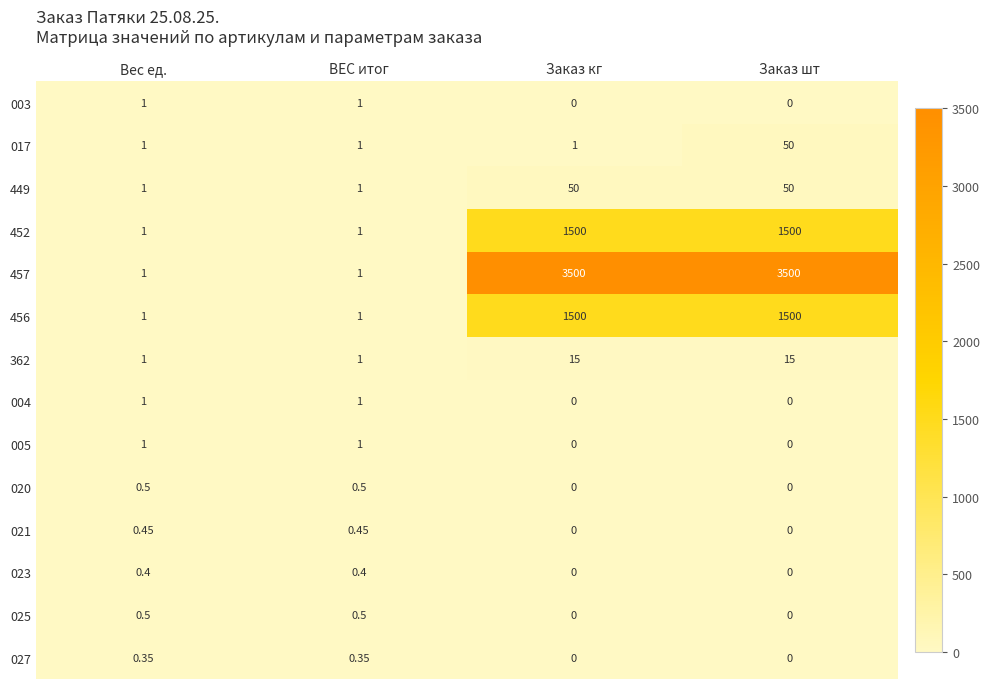

Between ВЕС итог and Заказ кг, which series saw the biggest shift?

457